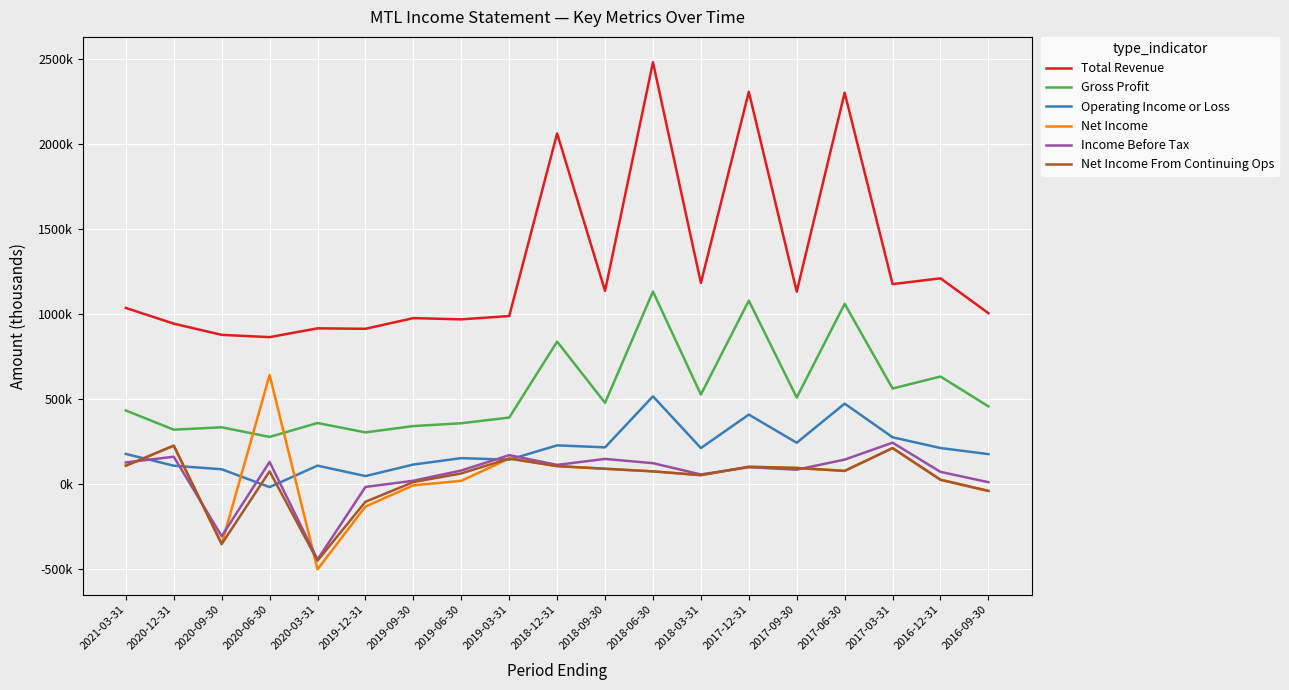

Is this an area chart (filled region under the line)?

No